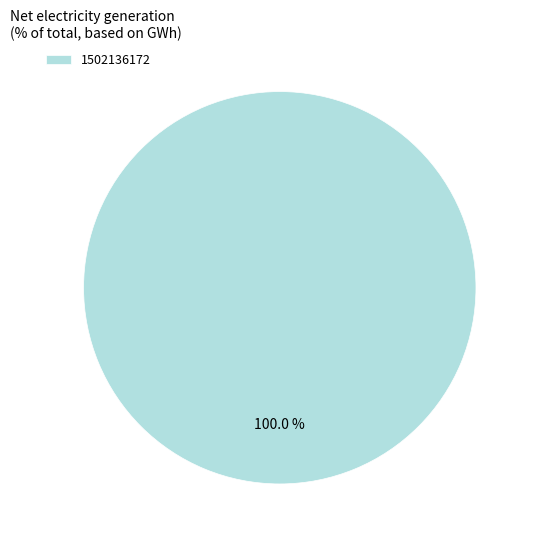

Rank the categories by value from highest to lowest.

1502136172